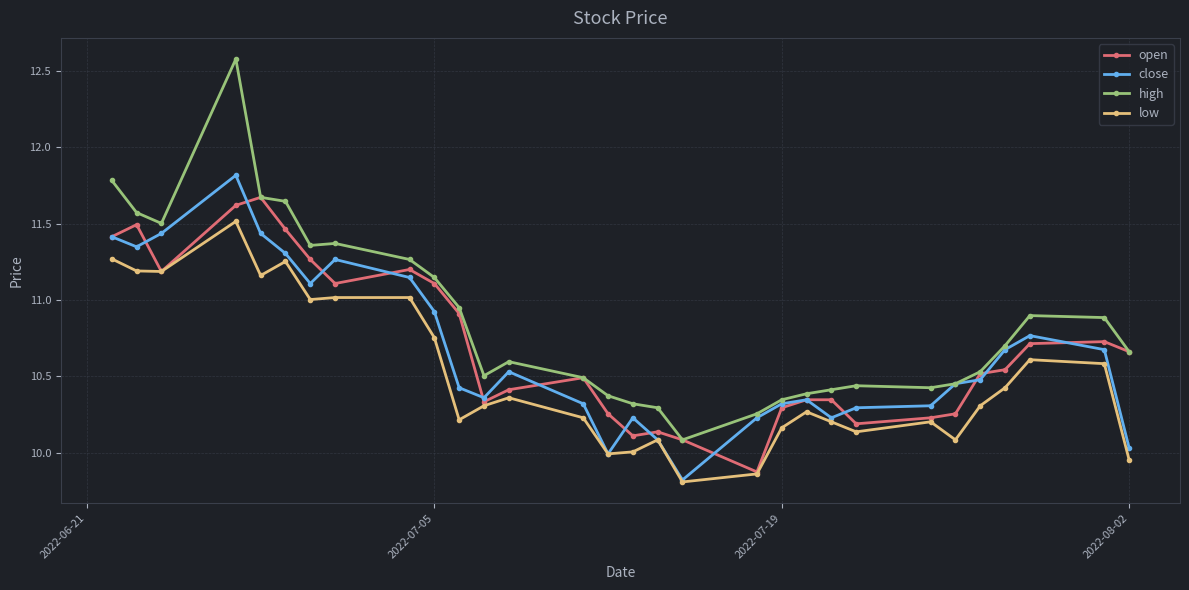

Which series has the largest range (max minus min)?

high